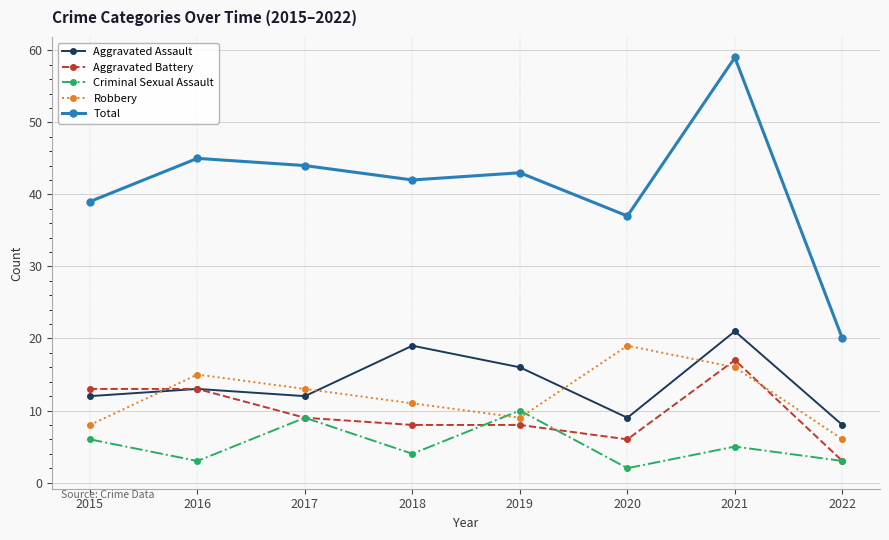

Count the number of categories in the chart.

8